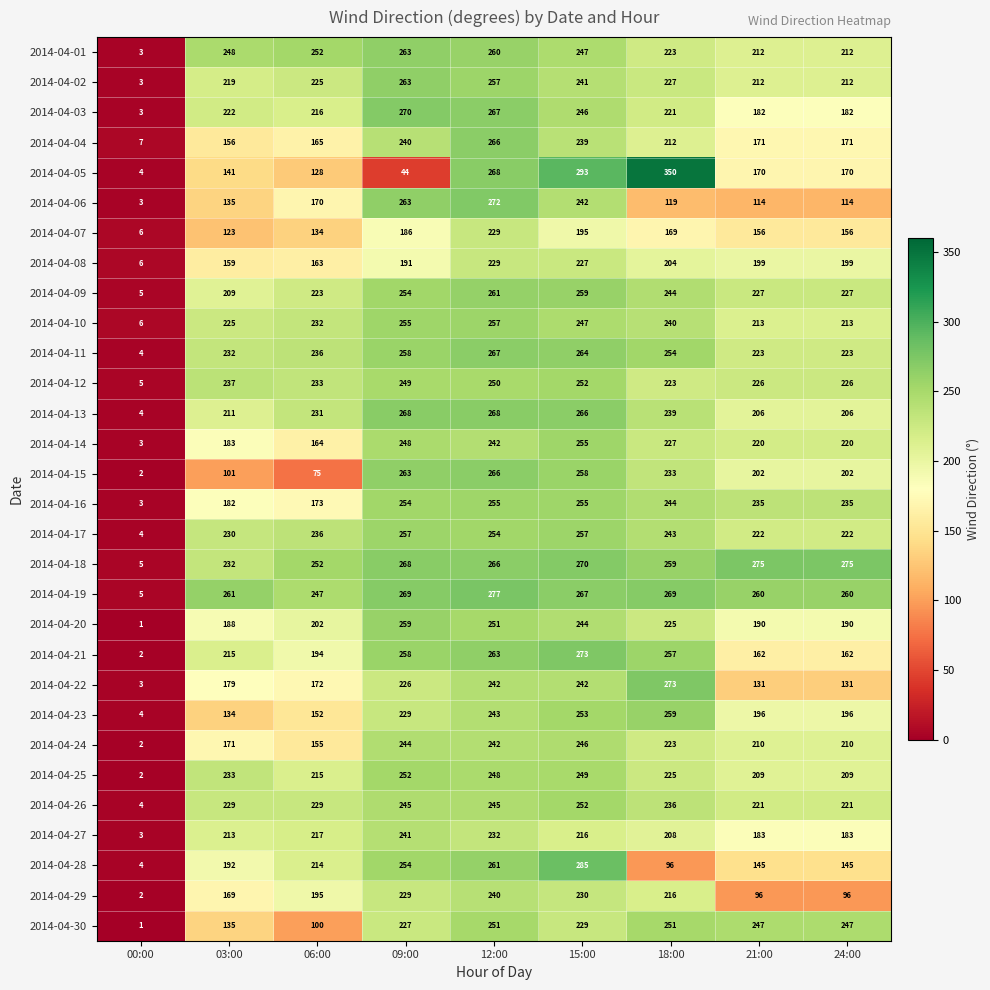

Which series has the largest range (max minus min)?

2014-04-05